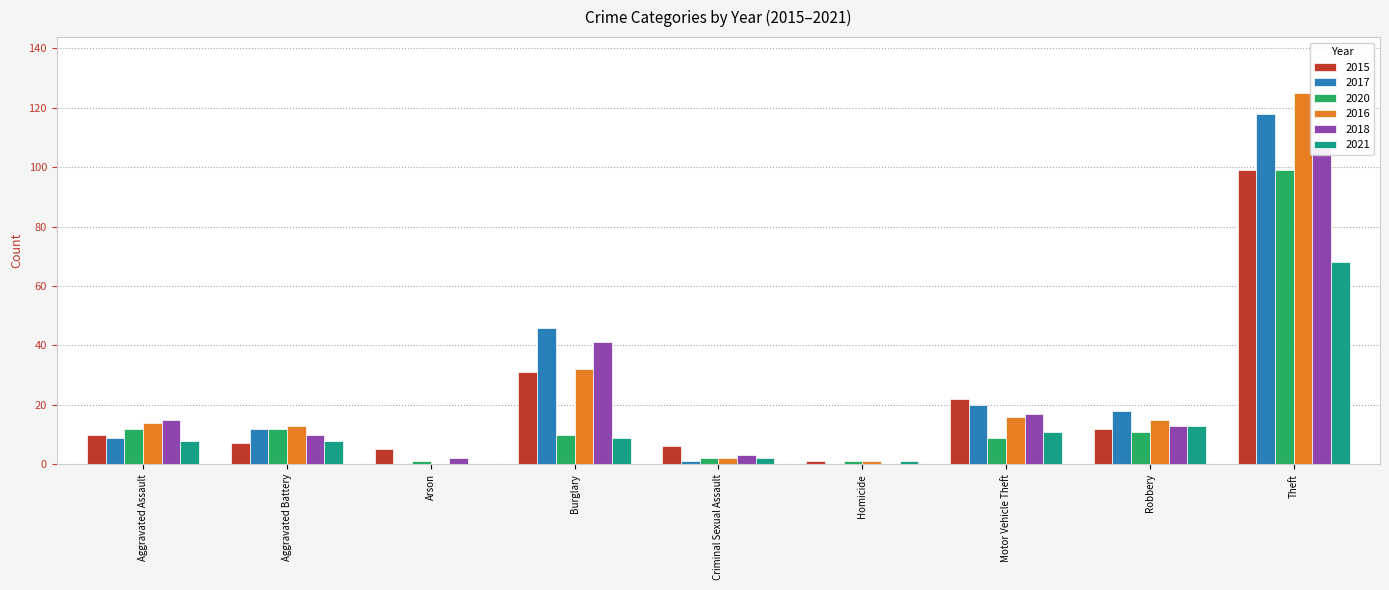

What value does the 2015 series have at Theft, to the nearest 10?

100